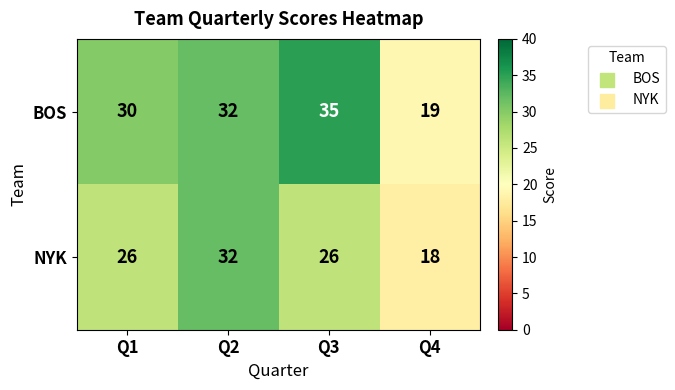

Reading left to right, what are all the values shown in this chart?

BOS: Q1=30	Q2=32	Q3=35	Q4=19
NYK: Q1=26	Q2=32	Q3=26	Q4=18